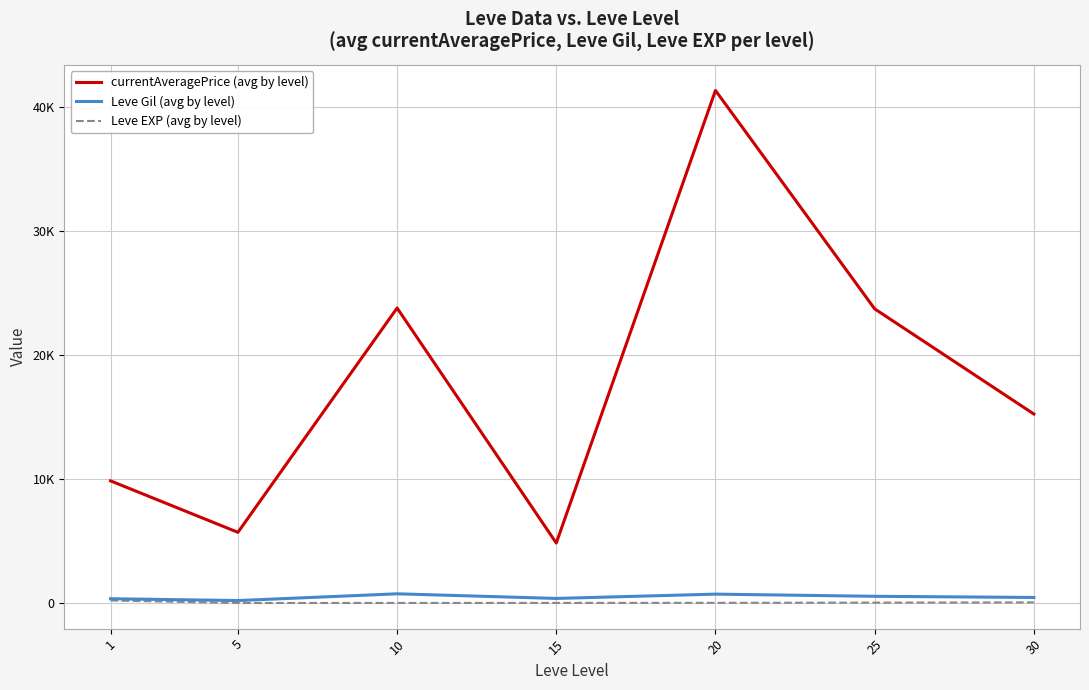

Is it true that Leve EXP (avg by level) equals 13.1 at 10?

False